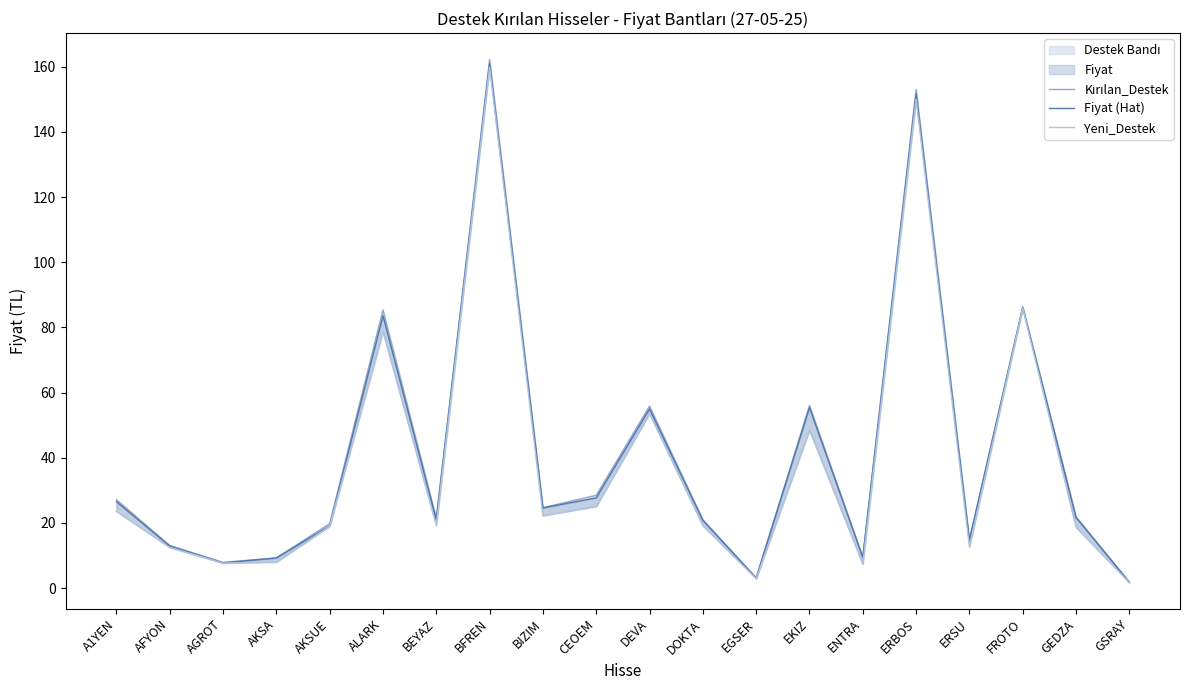

Rank the series at AKSA from highest to lowest value.

Kırılan_Destek, Fiyat (Hat), Yeni_Destek